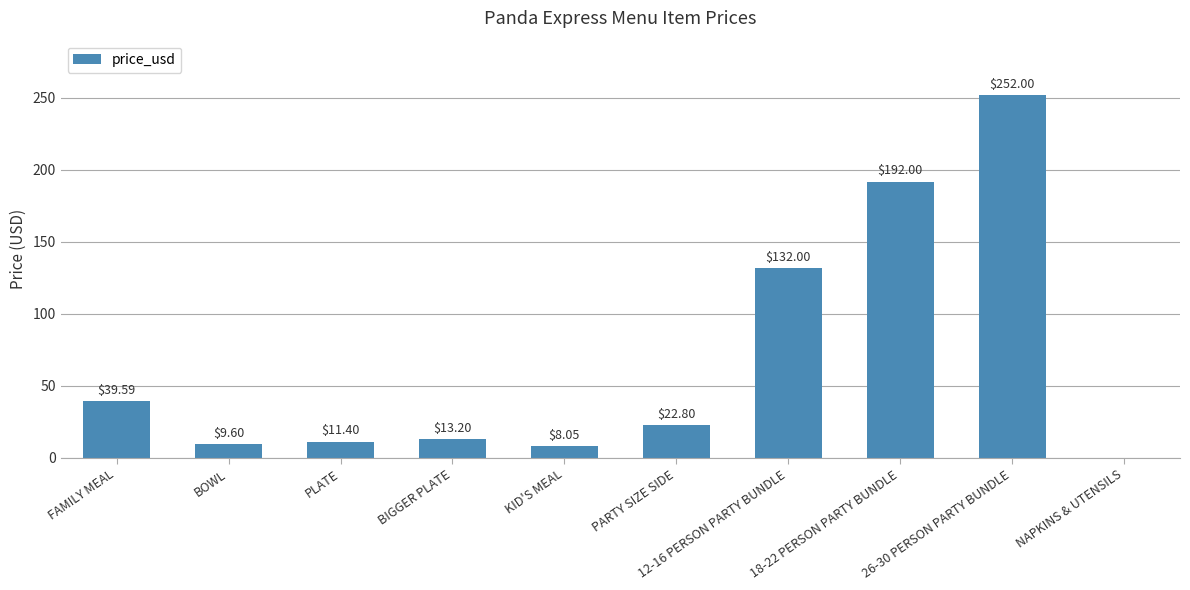

What is the sum of all values?

680.6